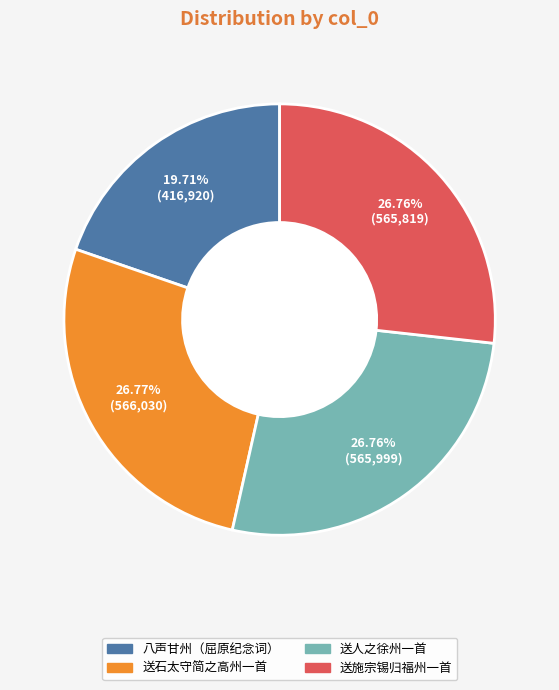

Does any single category account for the majority?

No